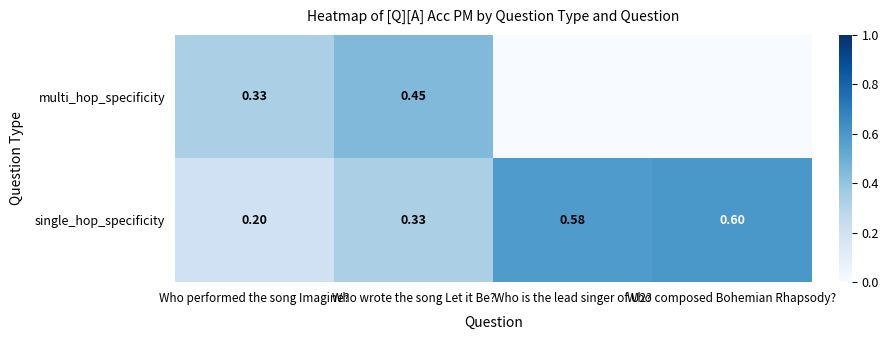

Which category has the lowest value in the single_hop_specificity series?

Who performed the song Imagine?